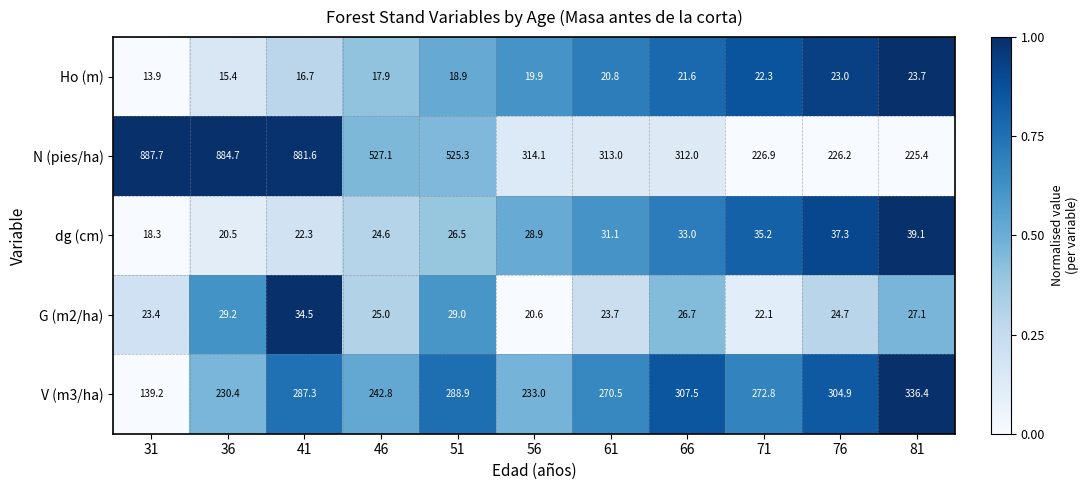

Which series has the largest range (max minus min)?

N (pies/ha)